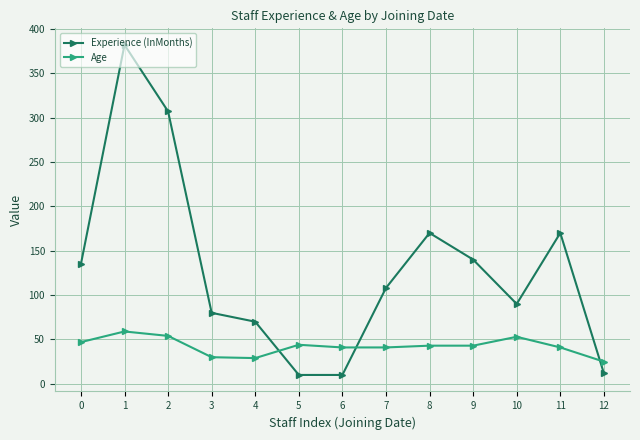

Rank the series at 0 from lowest to highest value.

Age, Experience (InMonths)